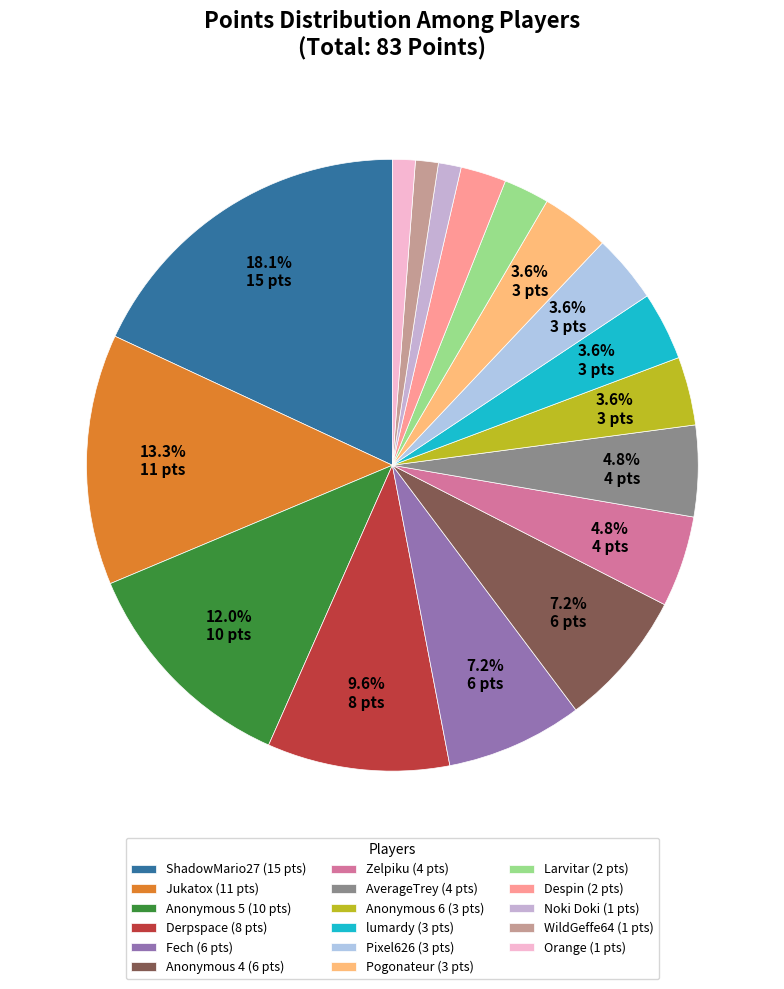

What is the change in value from ShadowMario27 to Orange?

-14